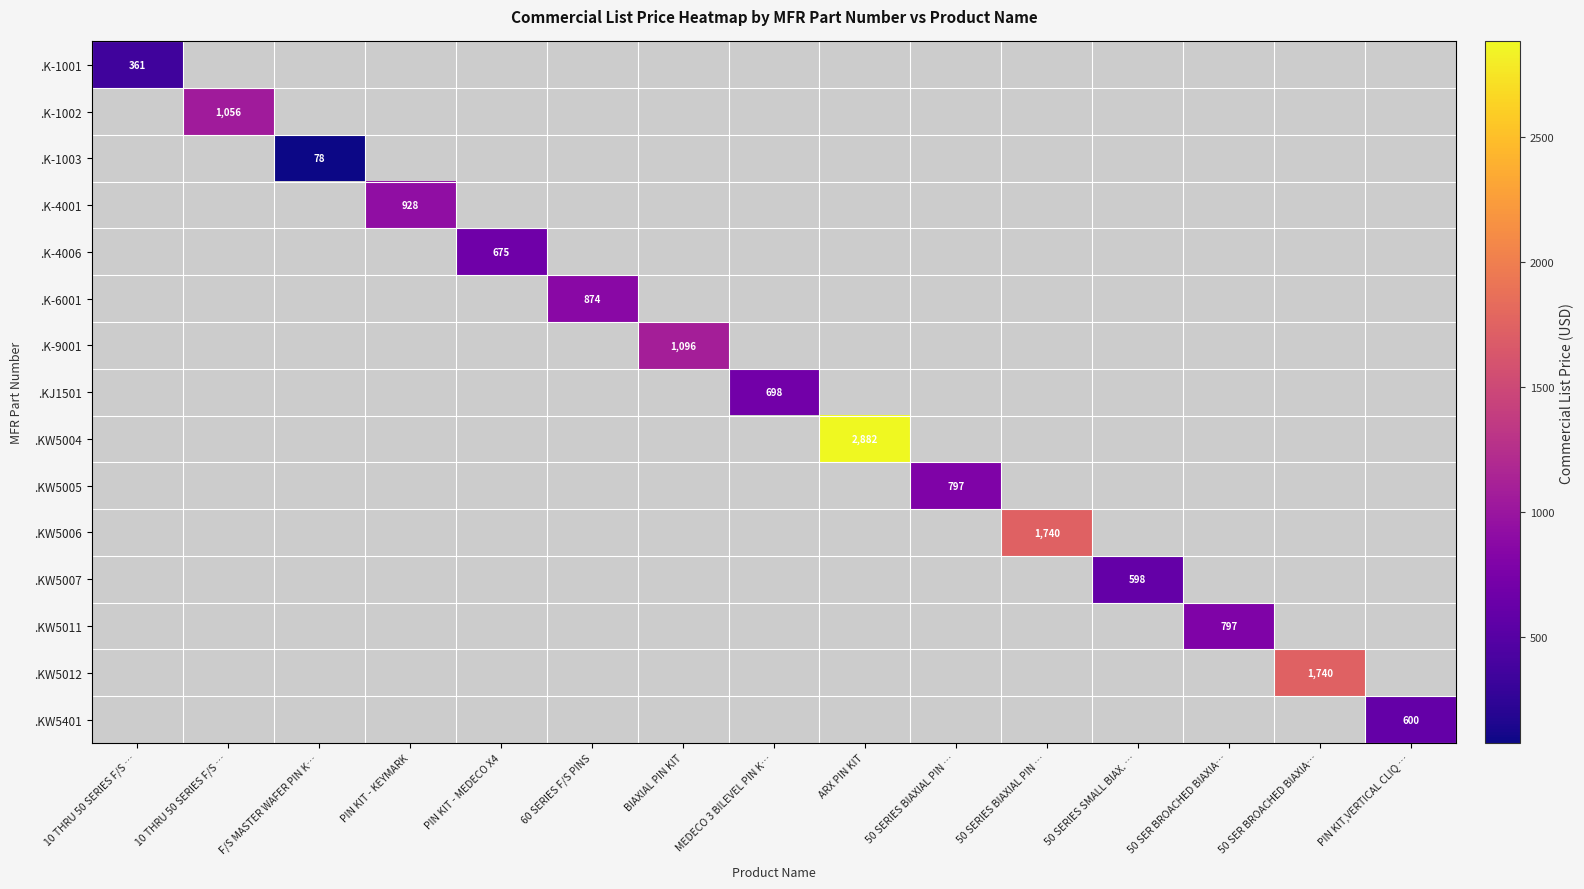

Between 50 SERIES SMALL BIAX. … and BIAXIAL PIN KIT, which is larger?

BIAXIAL PIN KIT